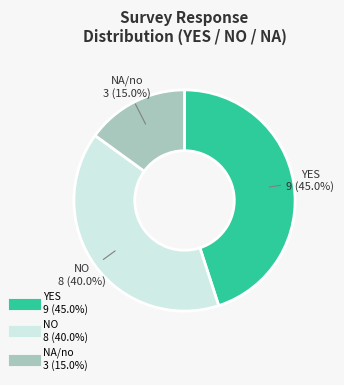

What is the ratio of the value at NA/no to the value at YES?

0.3